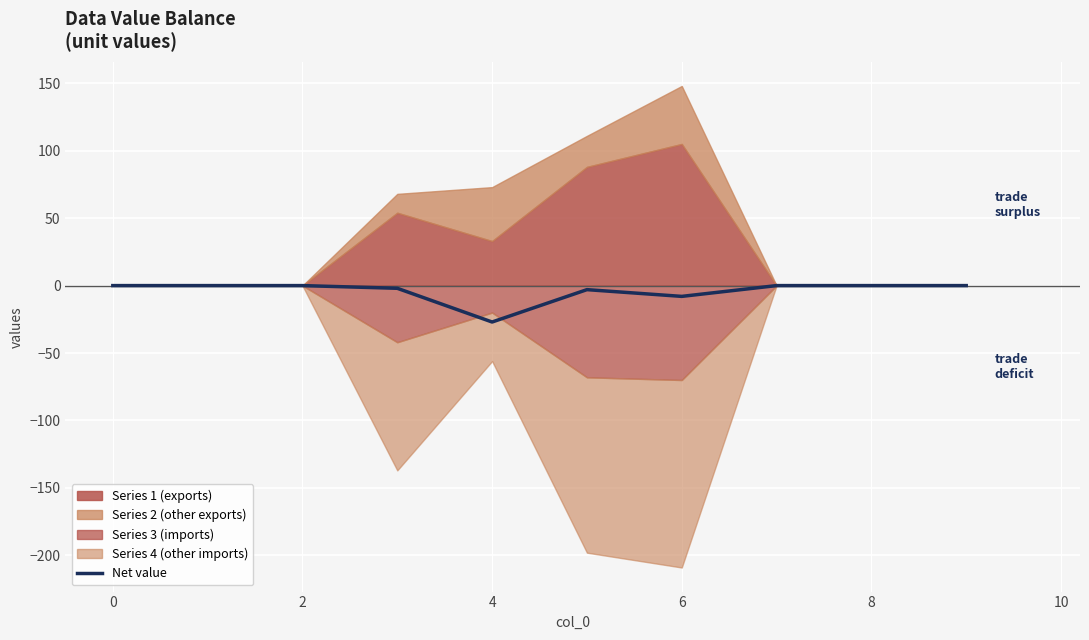

The value of Net value at 4 is -27. True or false?

True